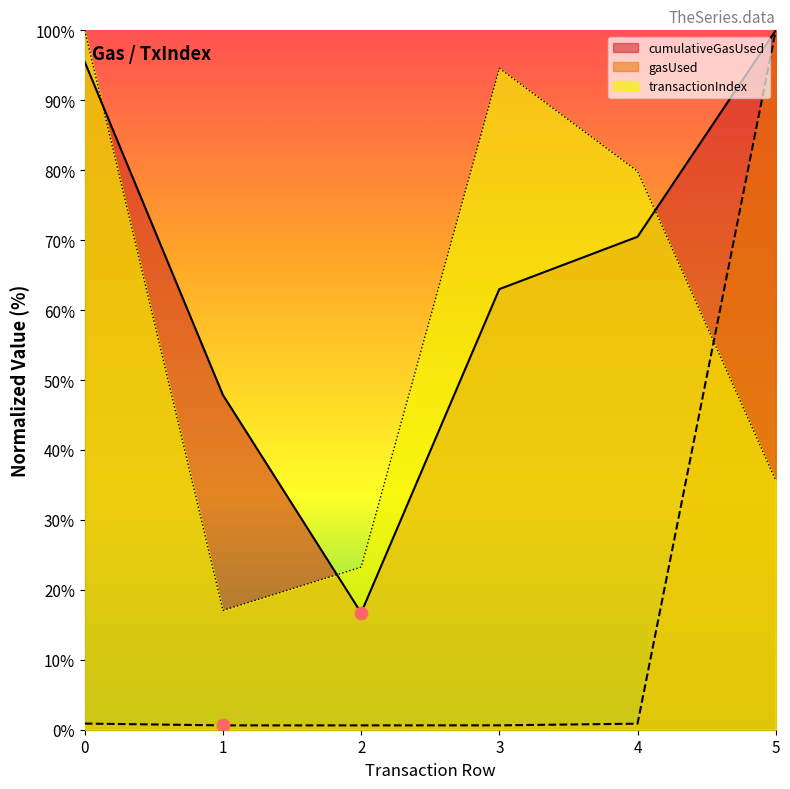

Which series contains the lowest Y value?

gasUsed_norm